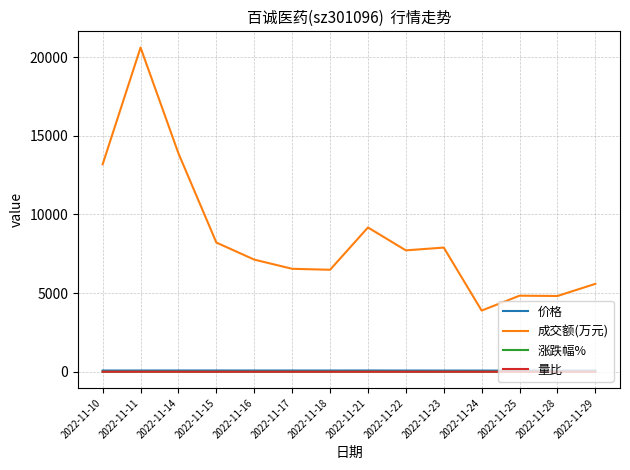

Where does the 量比 series first go above 1?

2022-11-10